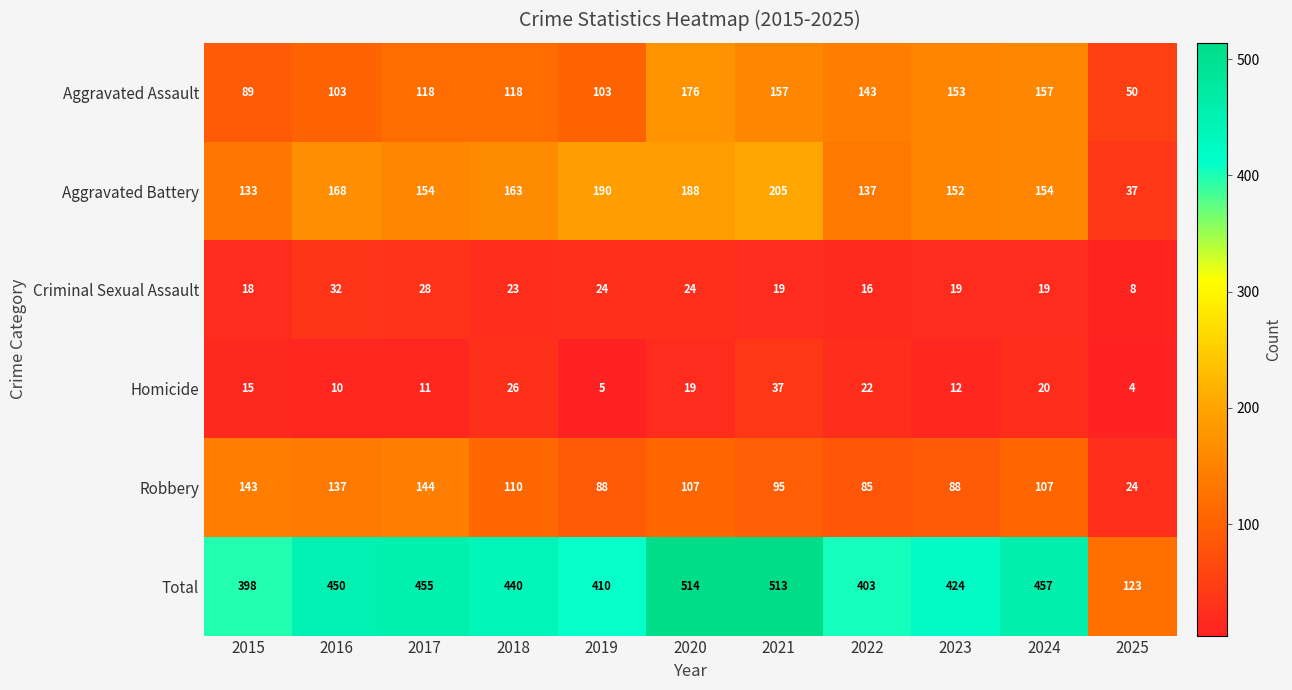

At which category does the chart reach its peak across all series?

2020